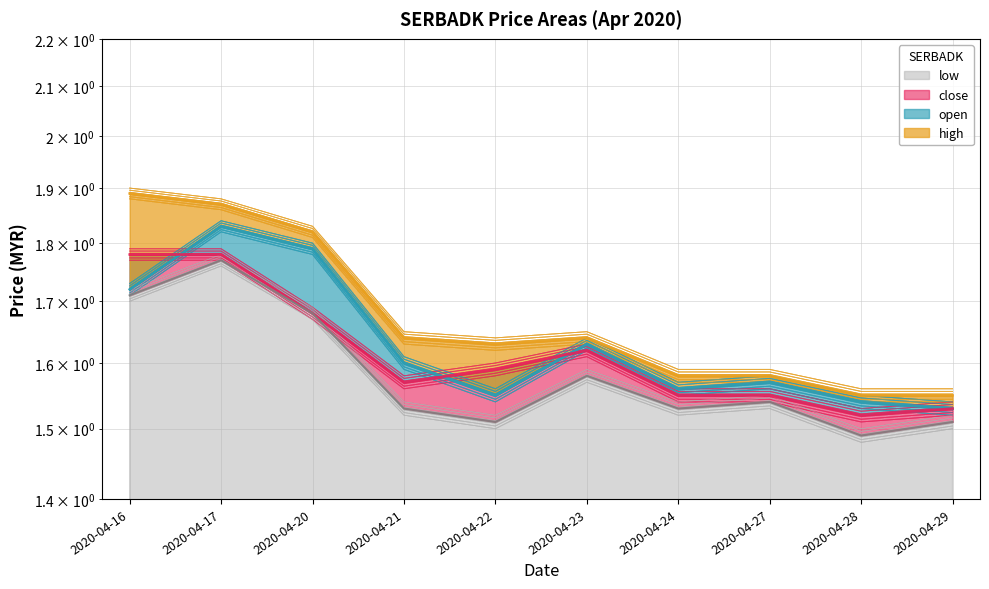

How many open values are between 1 and 2?

10